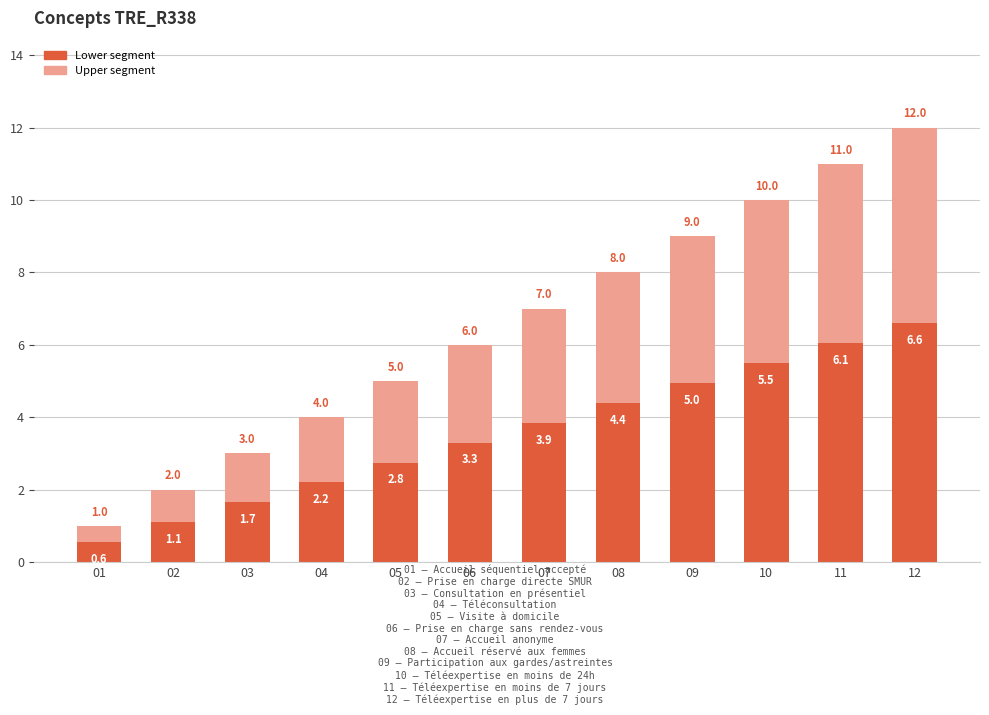

List the labels in order of Lower segment value, smallest first.

01, 02, 03, 04, 05, 06, 07, 08, 09, 10, 11, 12